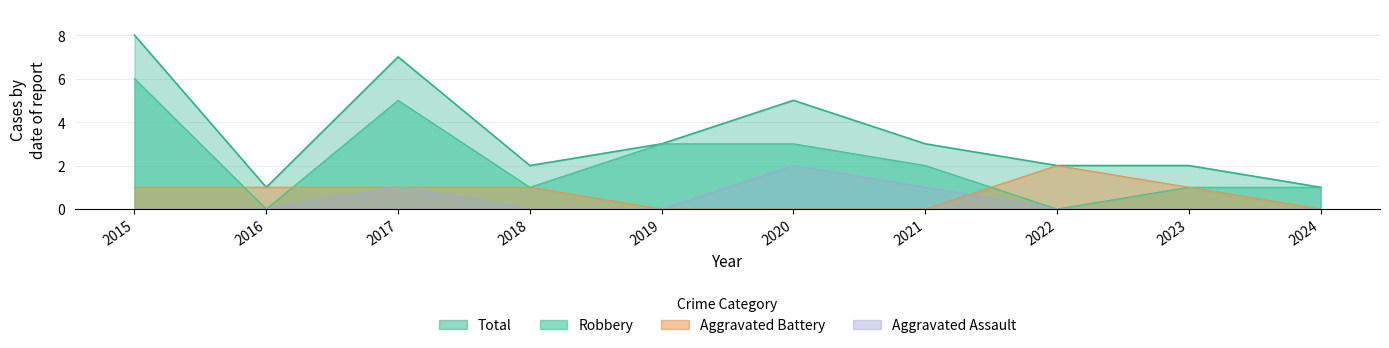

Where does the Total series first go above 3?

2015